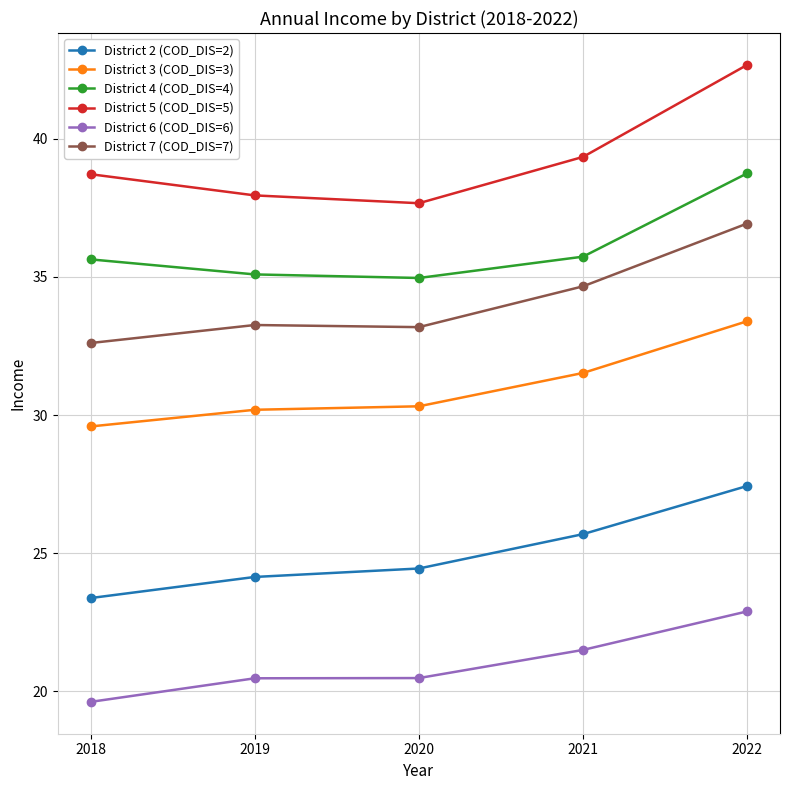

Which series has the largest range (max minus min)?

District 5 (COD_DIS=5)